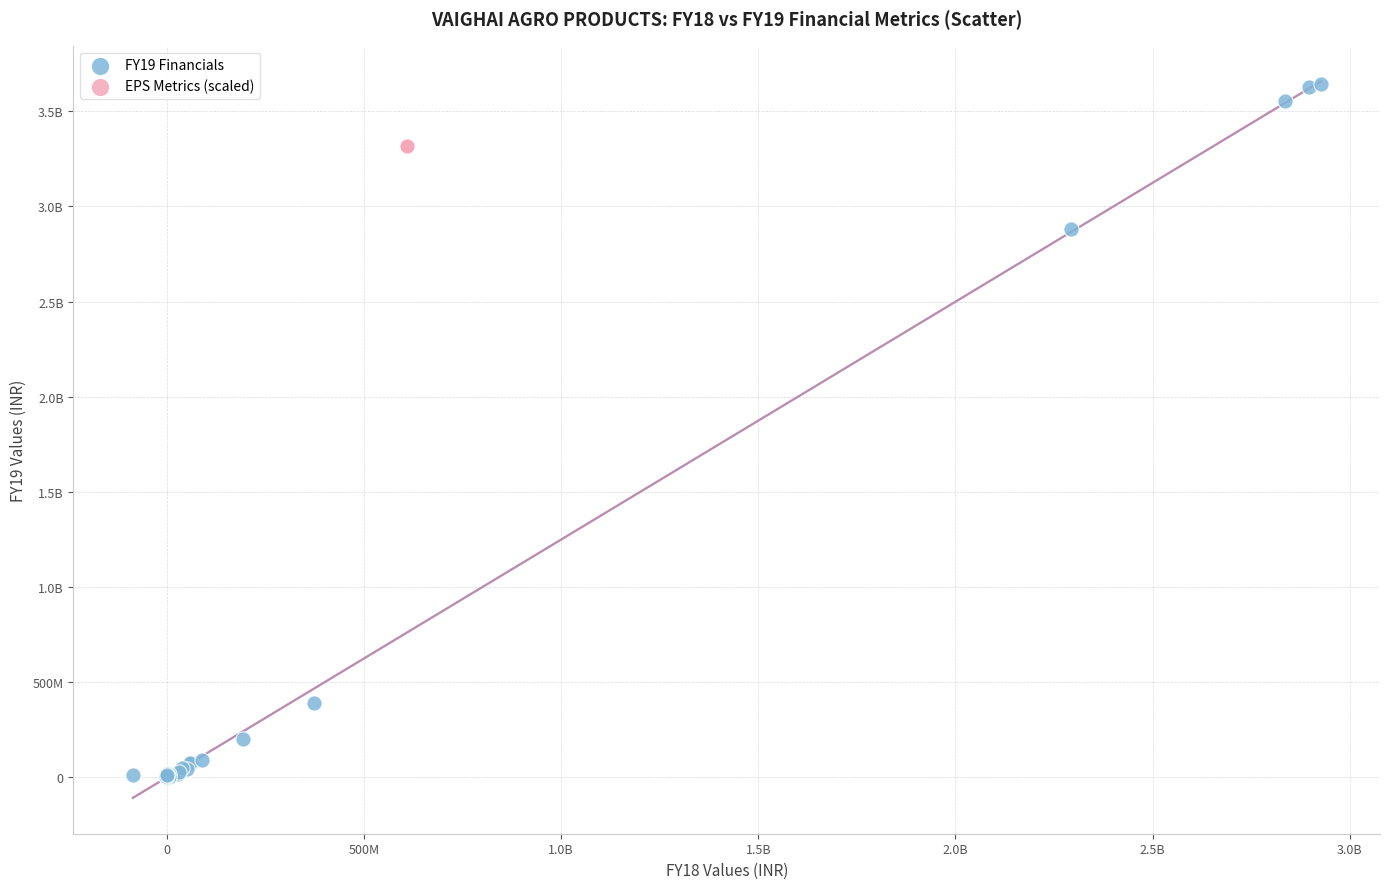

What are all the series names shown in the legend?

FY19 Financials, EPS Metrics (scaled)